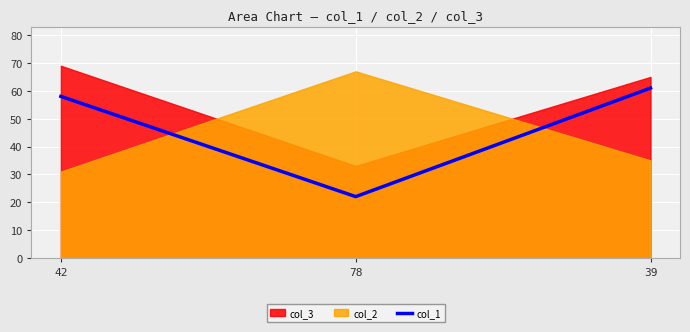

What is the value of the 3rd point from the left?

61